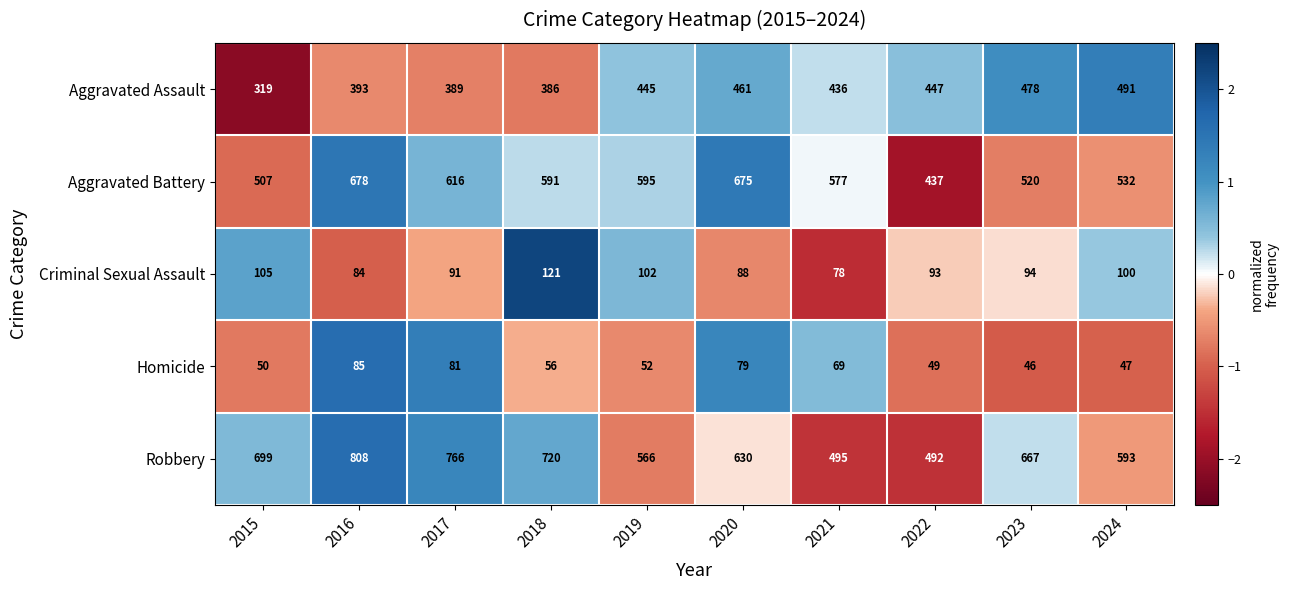

What is the smallest value displayed?

46